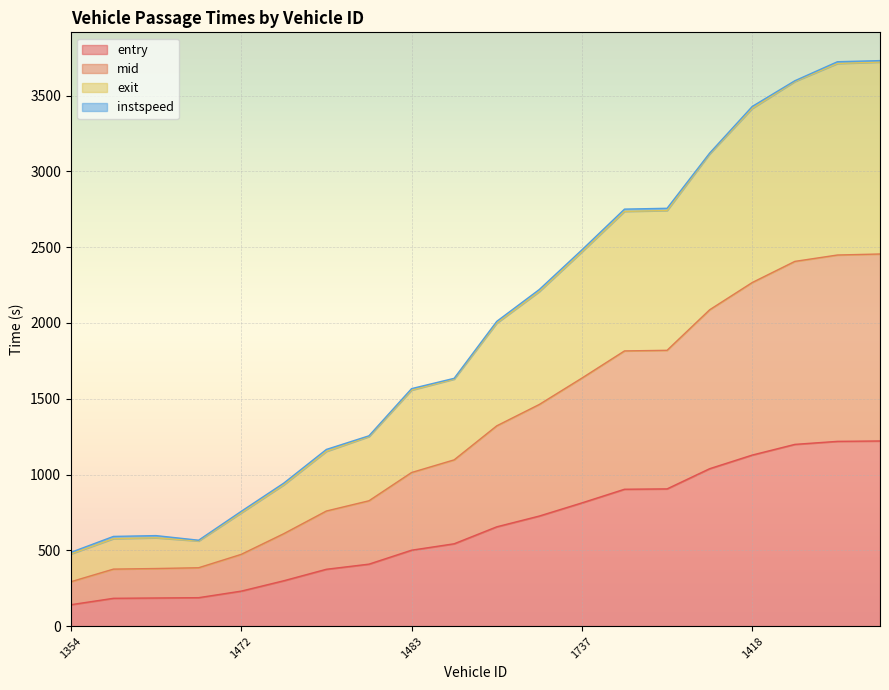

True or false: entry has more than 0 points higher than both neighbors.

False